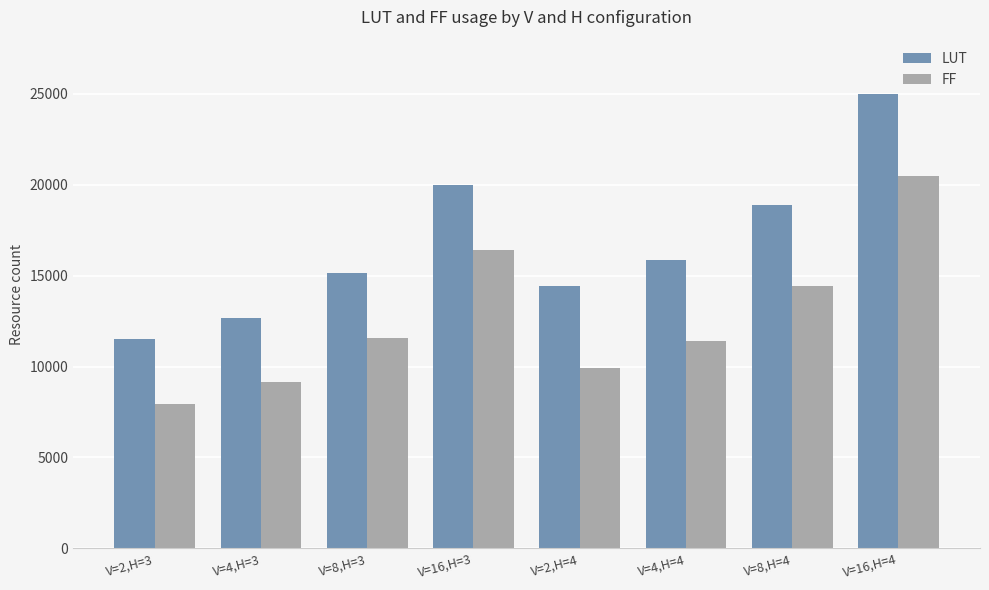

What is the spread (max minus min) of values at V=2,H=3?

3606